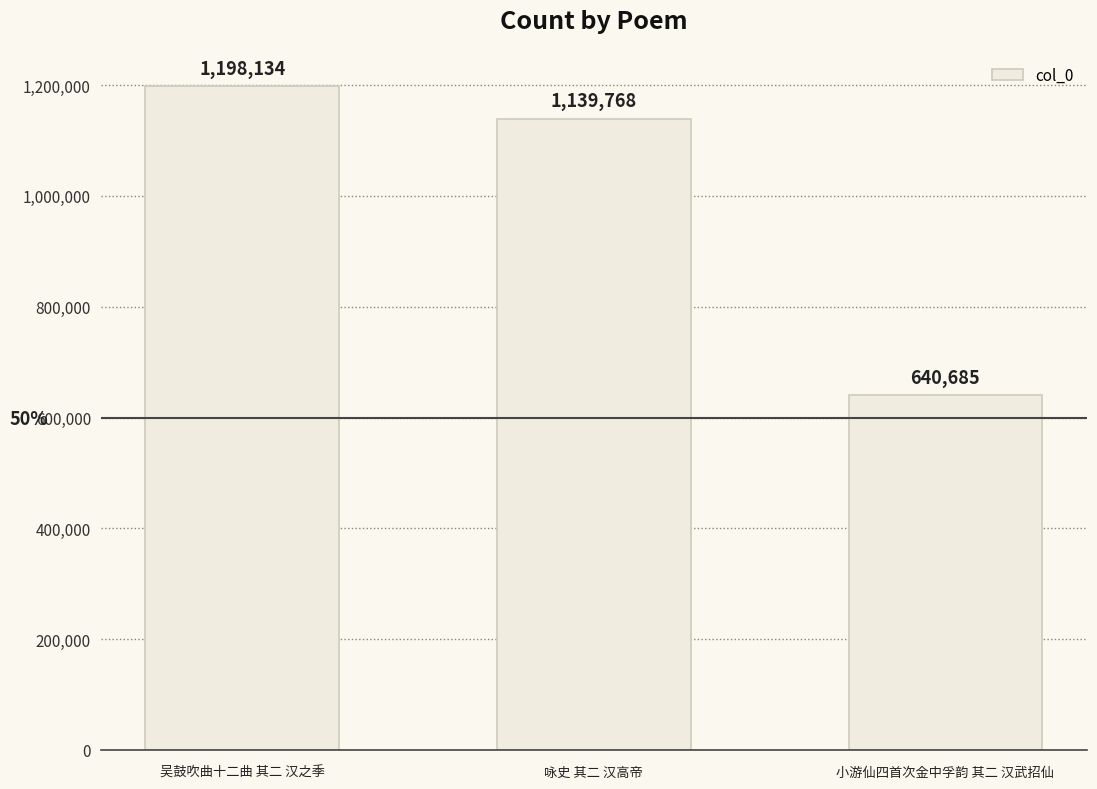

Rank the categories by value from highest to lowest.

吴鼓吹曲十二曲 其二 汉之季, 咏史 其二 汉高帝, 小游仙四首次金中孚韵 其二 汉武招仙